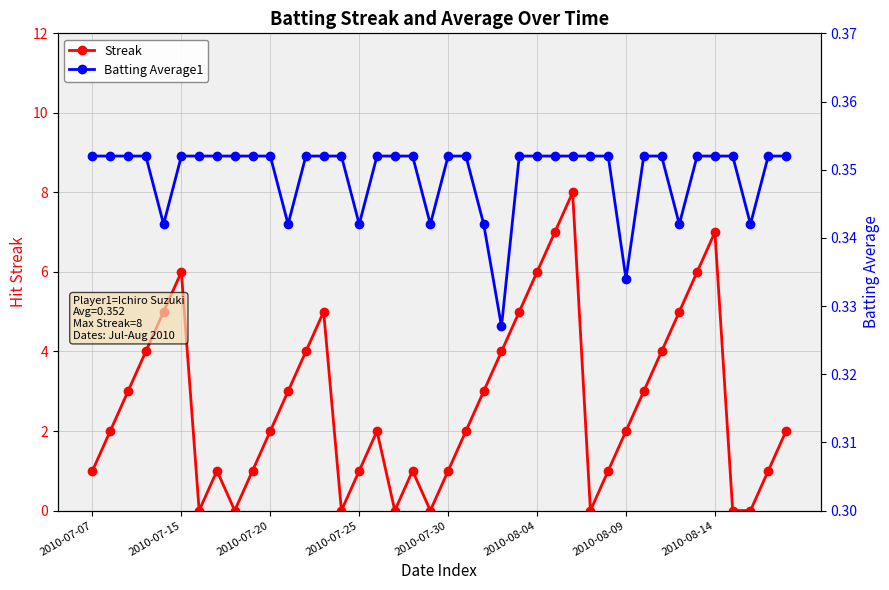

Where is the first local maximum for Streak?

2010-07-15